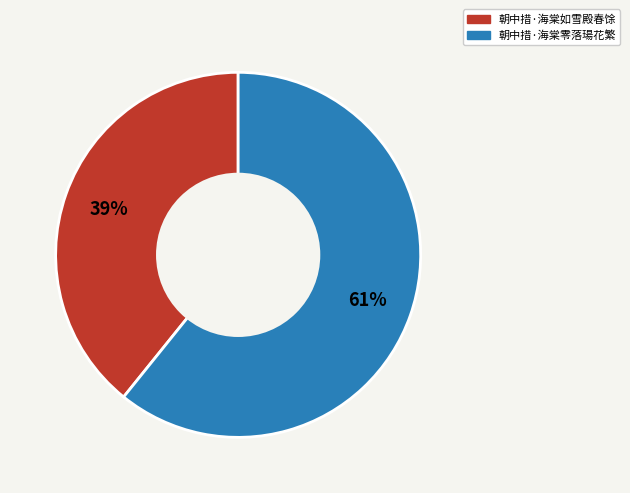

Which category accounts for the majority?

朝中措·海棠零落瑒花繁